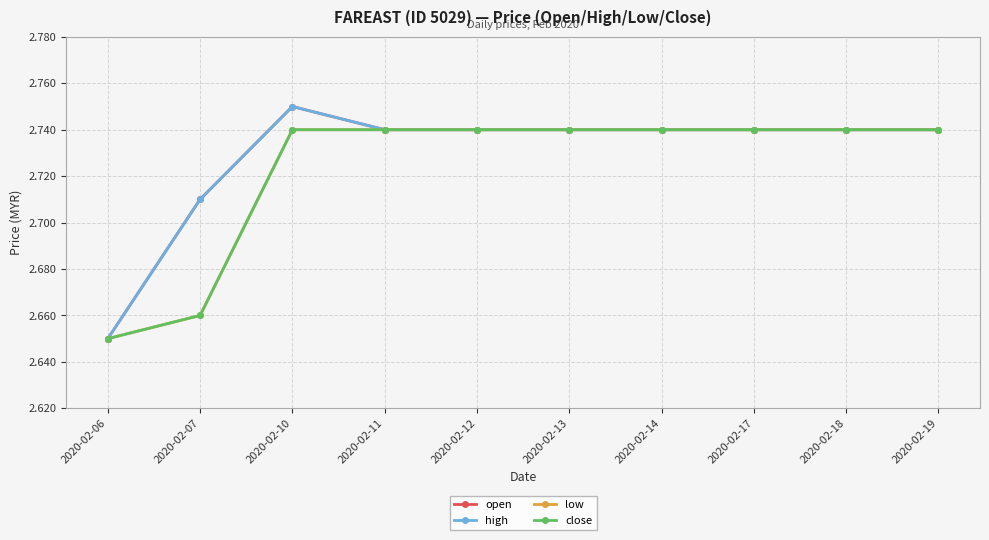

Does the chart have visible grid lines?

Yes